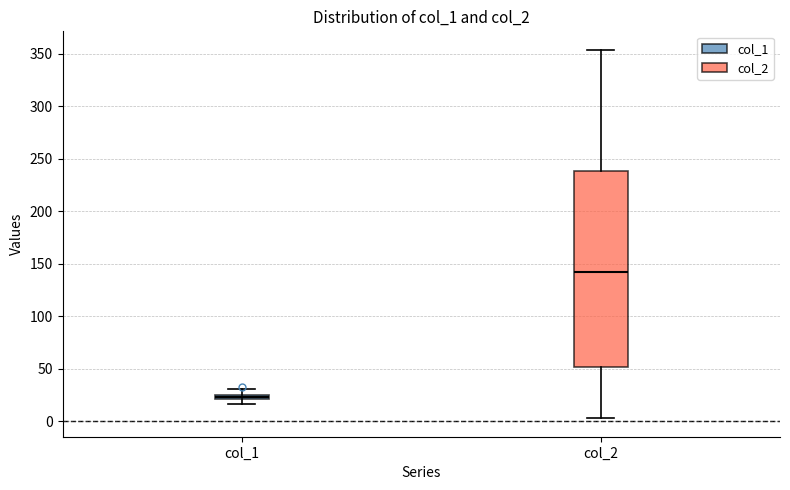

Which box is the tallest, from its lower edge to its upper edge?

col_2